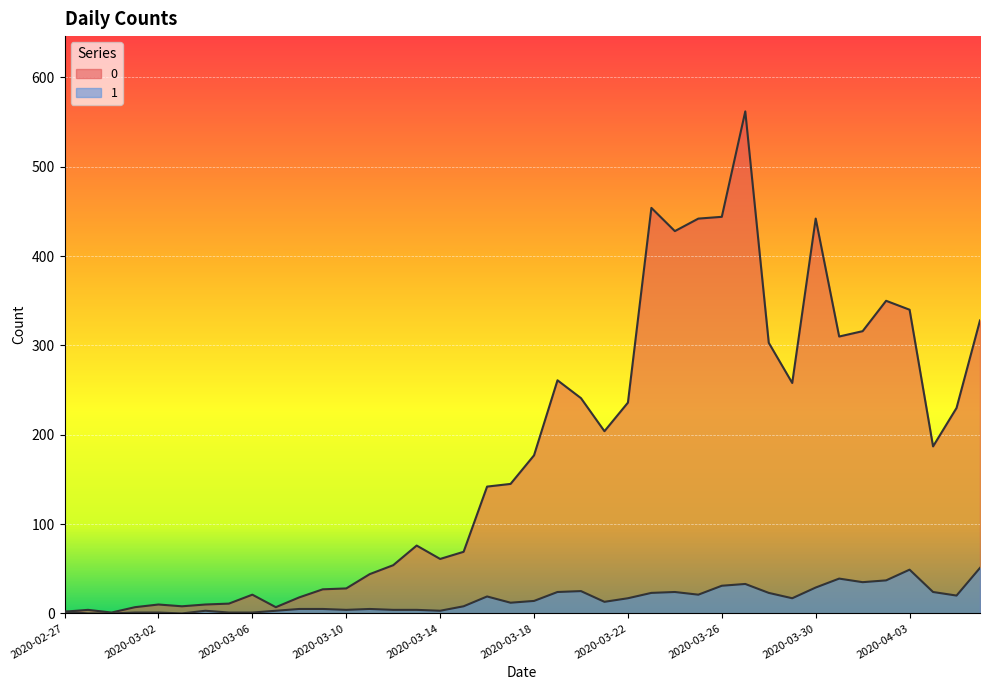

Reading left to right, extract all data points from this chart.

0: 2020-02-27=2	2020-02-28=4	2020-02-29=1	2020-03-01=7	2020-03-02=10	2020-03-03=8	2020-03-04=10	2020-03-05=11	2020-03-06=21	2020-03-07=7	2020-03-08=18	2020-03-09=27	2020-03-10=28	2020-03-11=44	2020-03-12=54	2020-03-13=76	2020-03-14=61	2020-03-15=69	2020-03-16=142	2020-03-17=145	2020-03-18=177	2020-03-19=261	2020-03-20=241	2020-03-21=204	2020-03-22=236	2020-03-23=454	2020-03-24=428	2020-03-25=442	2020-03-26=444	2020-03-27=562	2020-03-28=303	2020-03-29=258	2020-03-30=442	2020-03-31=310	2020-04-01=316	2020-04-02=350	2020-04-03=340	2020-04-04=187	2020-04-05=230	2020-04-06=328
1: 2020-02-27=2	2020-02-28=0	2020-02-29=0	2020-03-01=1	2020-03-02=1	2020-03-03=0	2020-03-04=3	2020-03-05=1	2020-03-06=1	2020-03-07=3	2020-03-08=5	2020-03-09=5	2020-03-10=4	2020-03-11=5	2020-03-12=4	2020-03-13=4	2020-03-14=3	2020-03-15=8	2020-03-16=19	2020-03-17=12	2020-03-18=14	2020-03-19=24	2020-03-20=25	2020-03-21=13	2020-03-22=17	2020-03-23=23	2020-03-24=24	2020-03-25=21	2020-03-26=31	2020-03-27=33	2020-03-28=23	2020-03-29=17	2020-03-30=29	2020-03-31=39	2020-04-01=35	2020-04-02=37	2020-04-03=49	2020-04-04=24	2020-04-05=20	2020-04-06=51